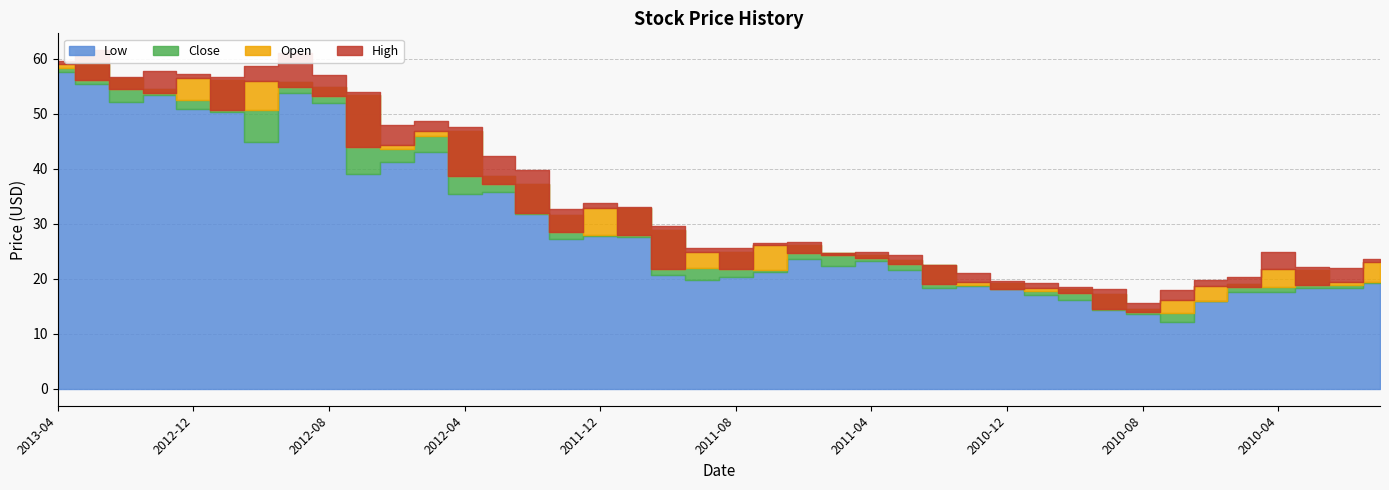

The value of High at 2012-04-02 is 47.7. True or false?

True